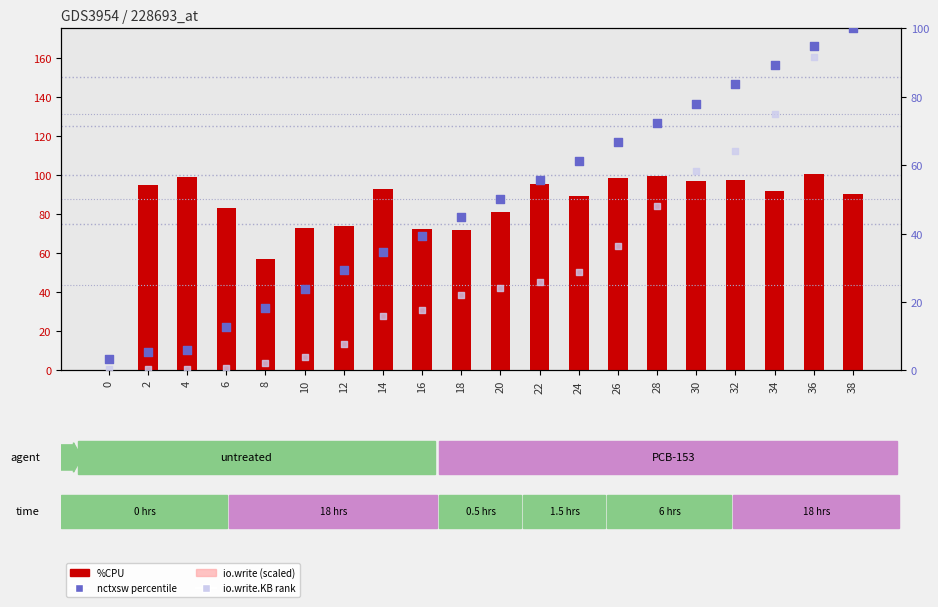

Which series reaches the maximum Y coordinate?

%CPU